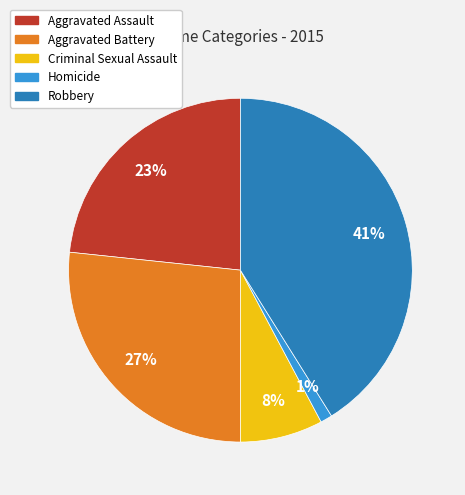

To the nearest percent, what is the difference between the Robbery and Aggravated Battery slice percentages?

14%